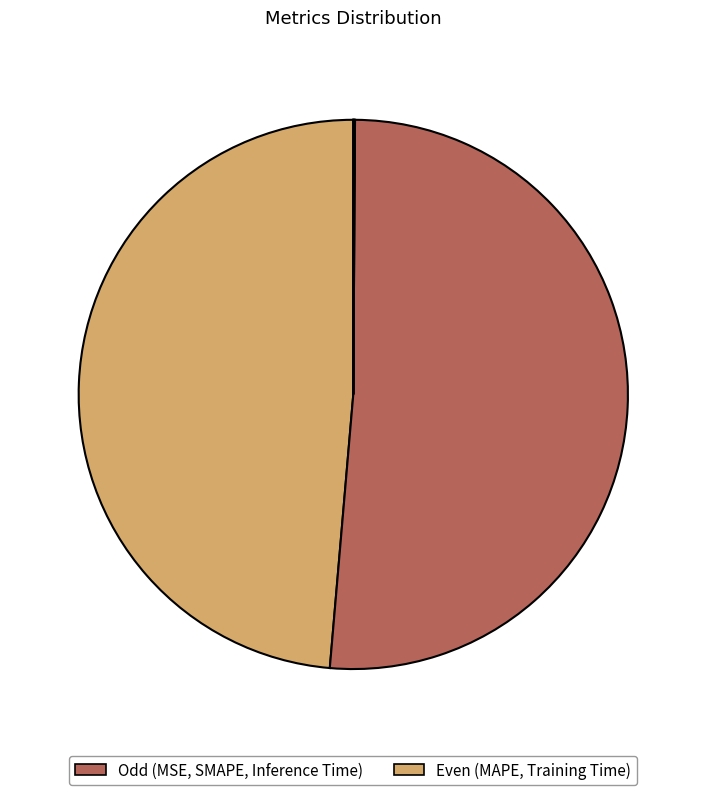

How many segments does this pie chart have?

5